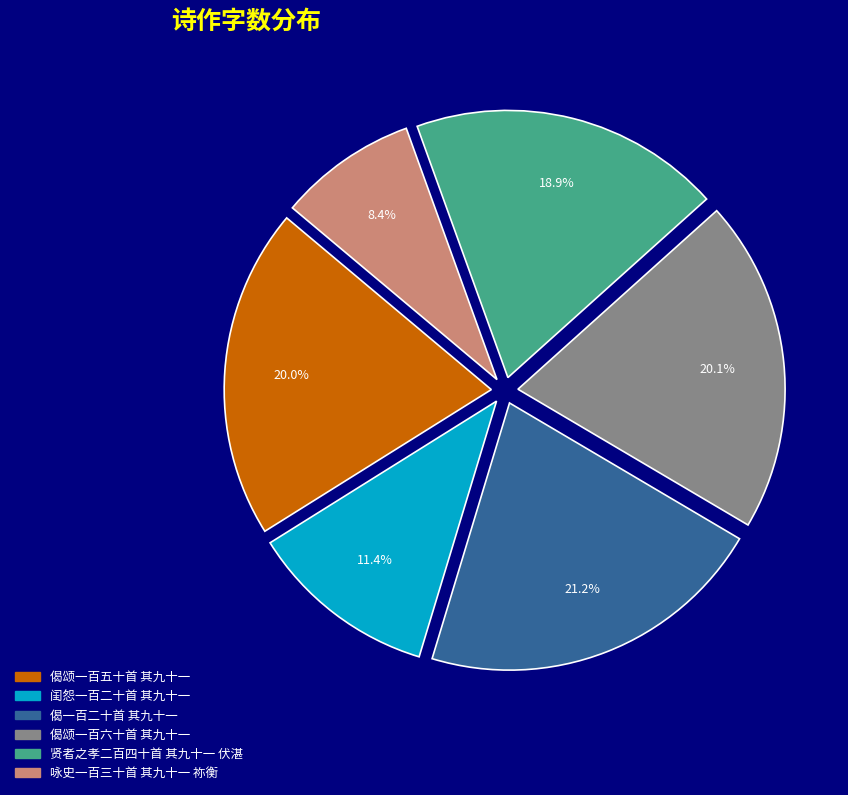

Combined, what portion of the pie is 偈一百二十首 其九十一 and 咏史一百三十首 其九十一 祢衡?

29.6%